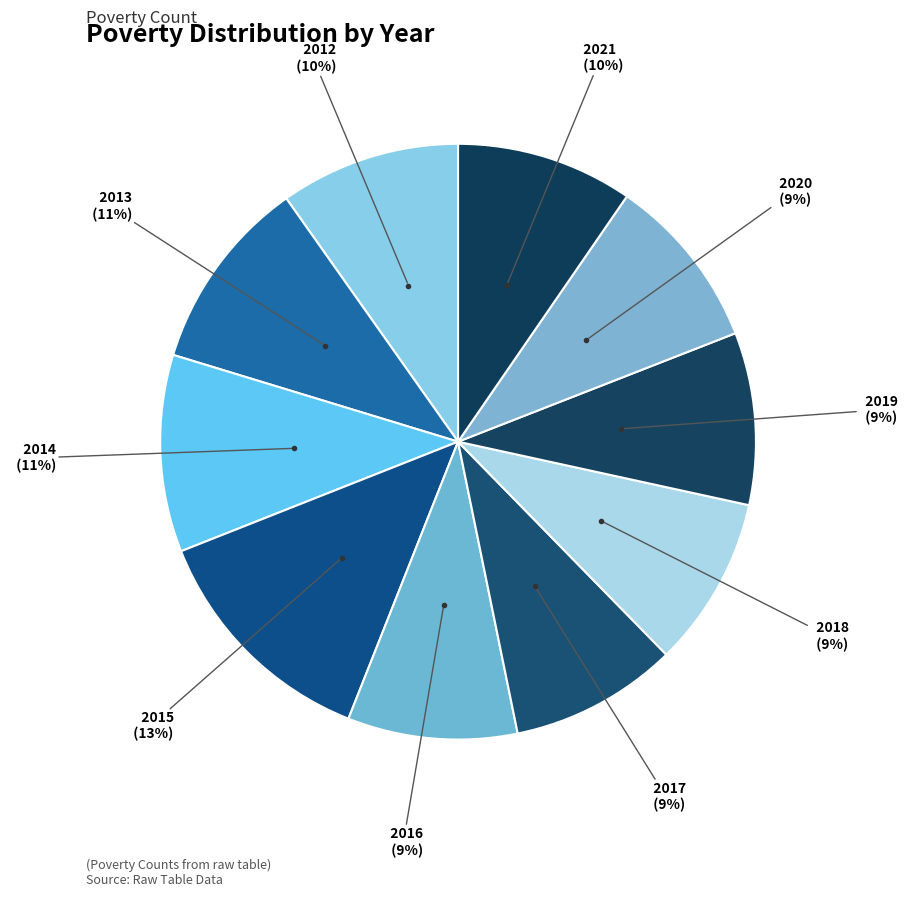

How many slices are in this pie chart?

10